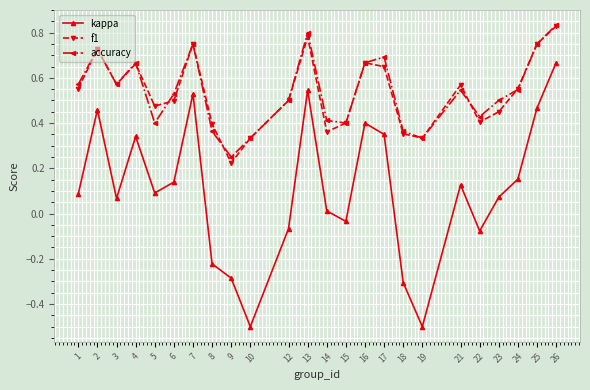

True or false: kappa and f1 intersect in this chart.

False